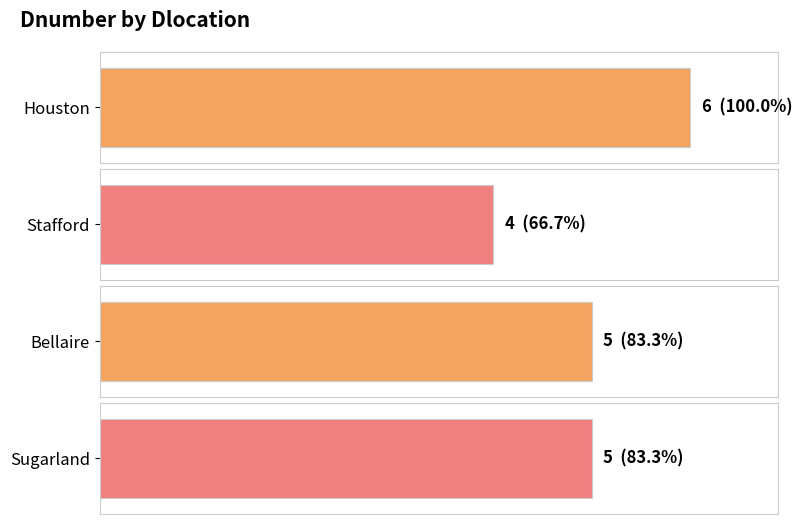

What is the change in value from Stafford to Bellaire?

+1